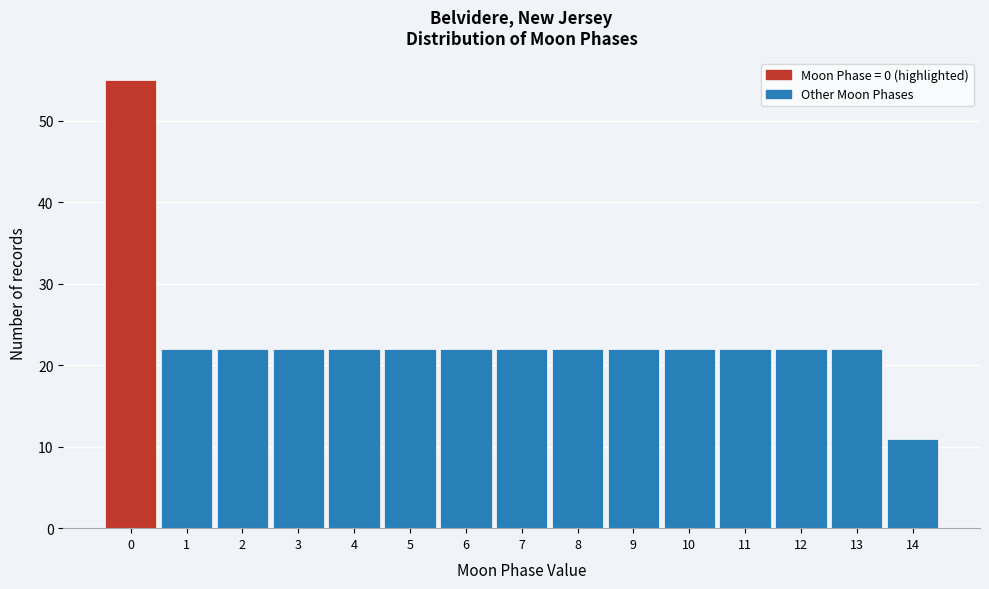

Reading left to right, list every bar in this chart as the range it spans on the x-axis followed by its height. The values are not printed on the chart, so give them approximately, as read against the axis.

-0.5 to 0.5: 55
0.5 to 1.5: 22
1.5 to 2.5: 22
2.5 to 3.5: 22
3.5 to 4.5: 22
4.5 to 5.5: 22
5.5 to 6.5: 22
6.5 to 7.5: 22
7.5 to 8.5: 22
8.5 to 9.5: 22
9.5 to 10.5: 22
10.5 to 11.5: 22
11.5 to 12.5: 22
12.5 to 13.5: 22
13.5 to 14.5: 11